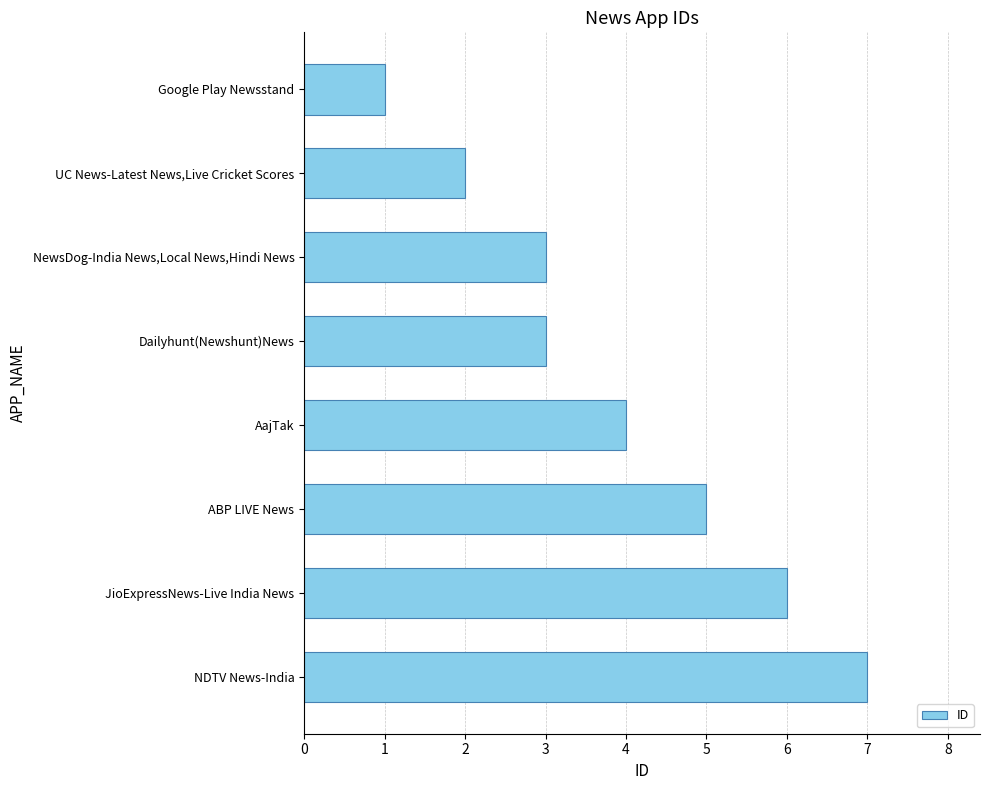

What is the minimum value shown in the chart?

1